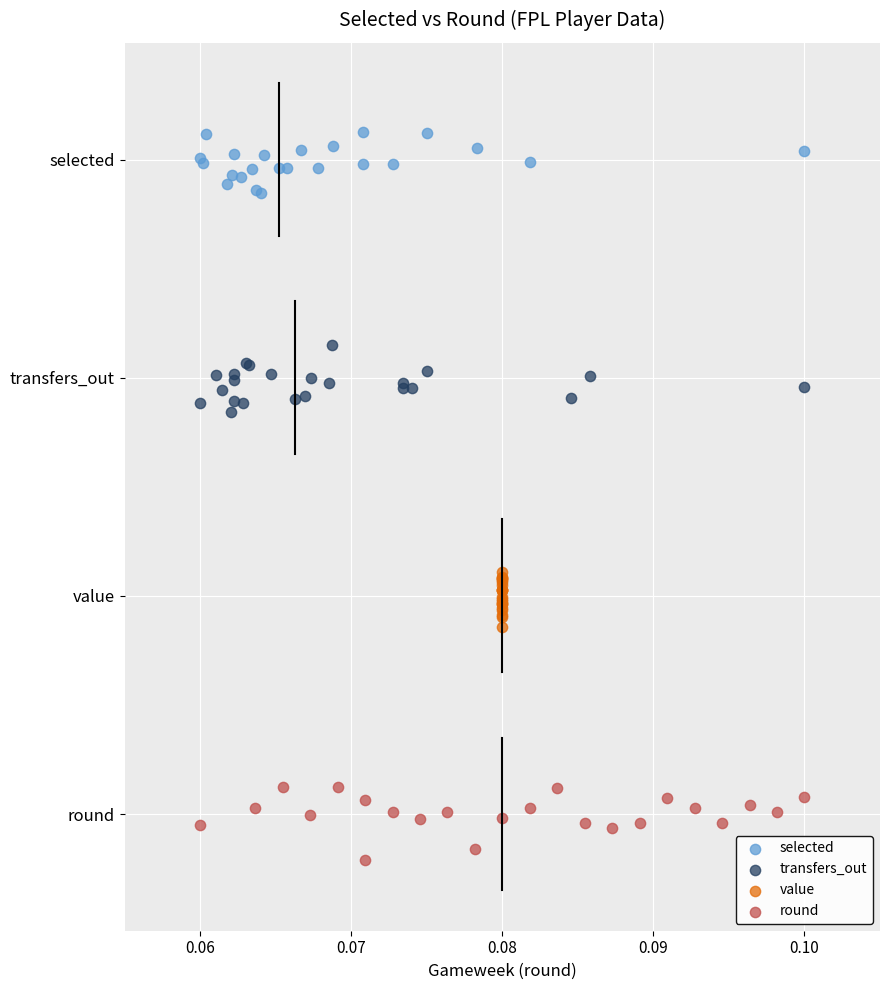

Which series reaches the minimum Y coordinate?

round